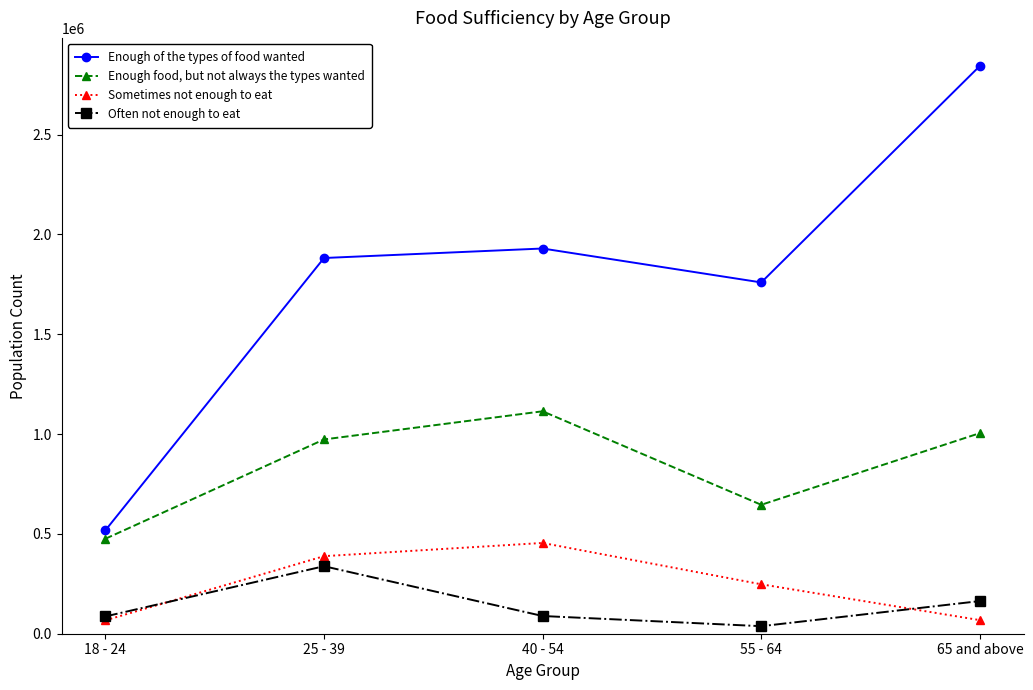

True or false: Sometimes not enough to eat and Enough food, but not always the types wanted intersect in this chart.

False